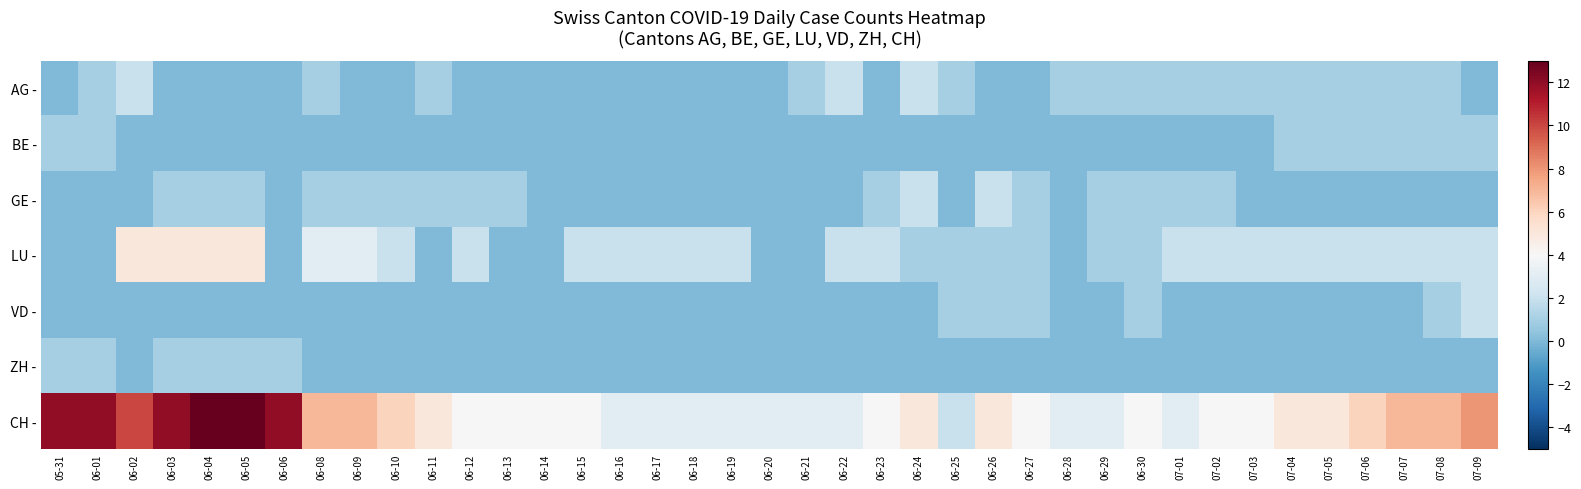

What is the total value across all series at 07-03?

7